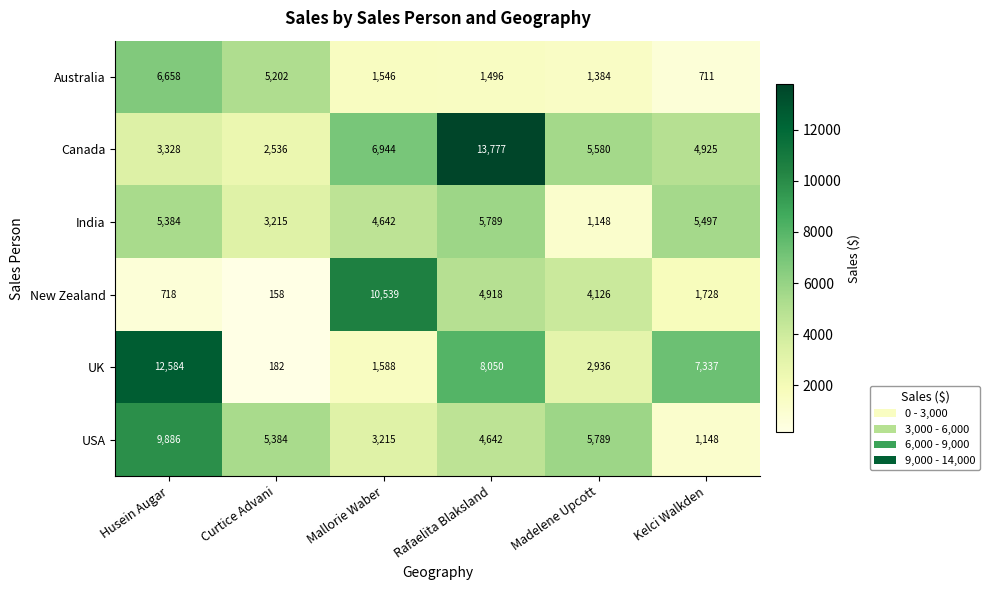

What is the difference between the second highest and second lowest values in the USA series?

2574